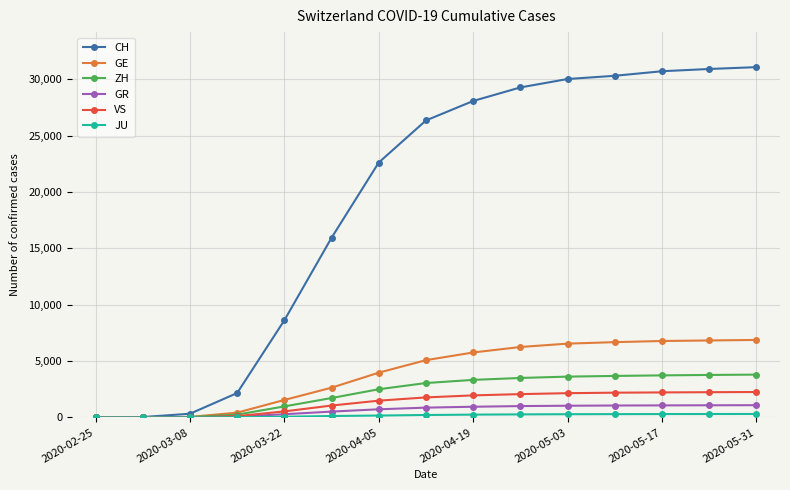

What is the maximum value for CH?

31063